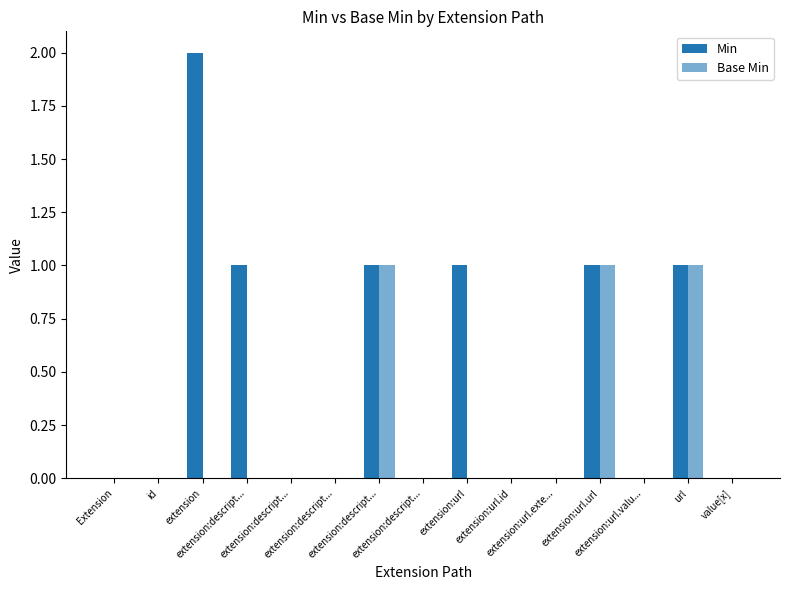

What is the sum of all Min values?

7